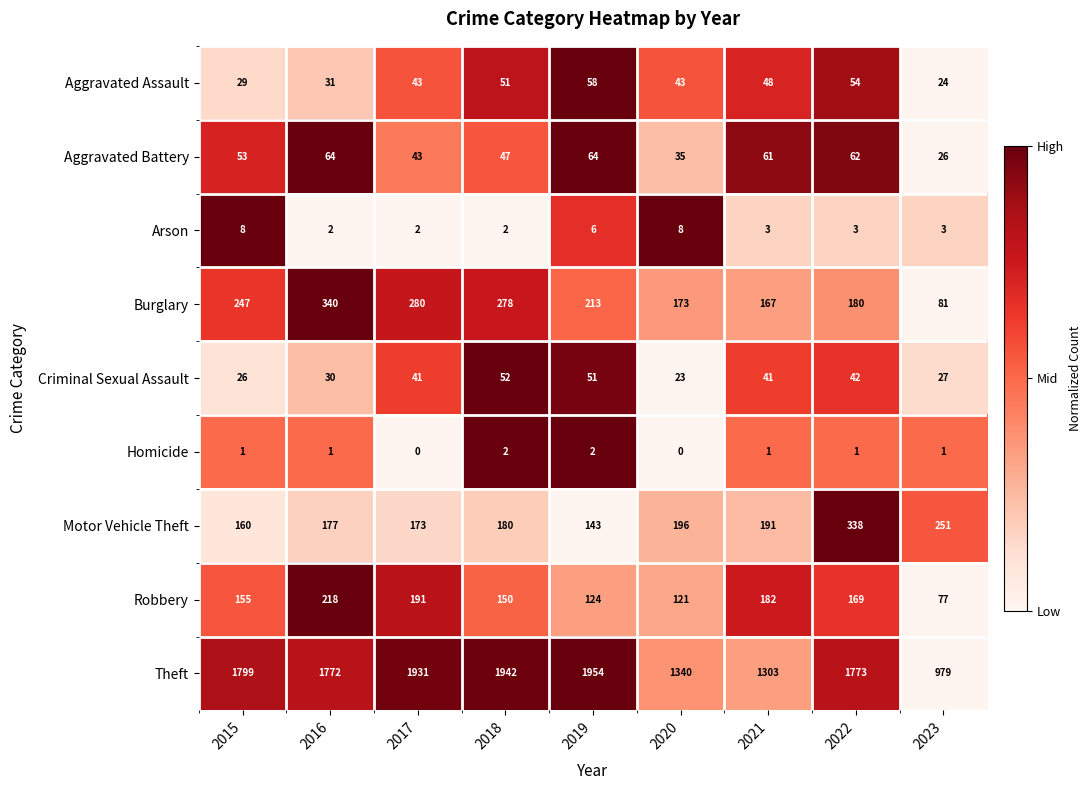

The value of Robbery at 2020 is 72. True or false?

False